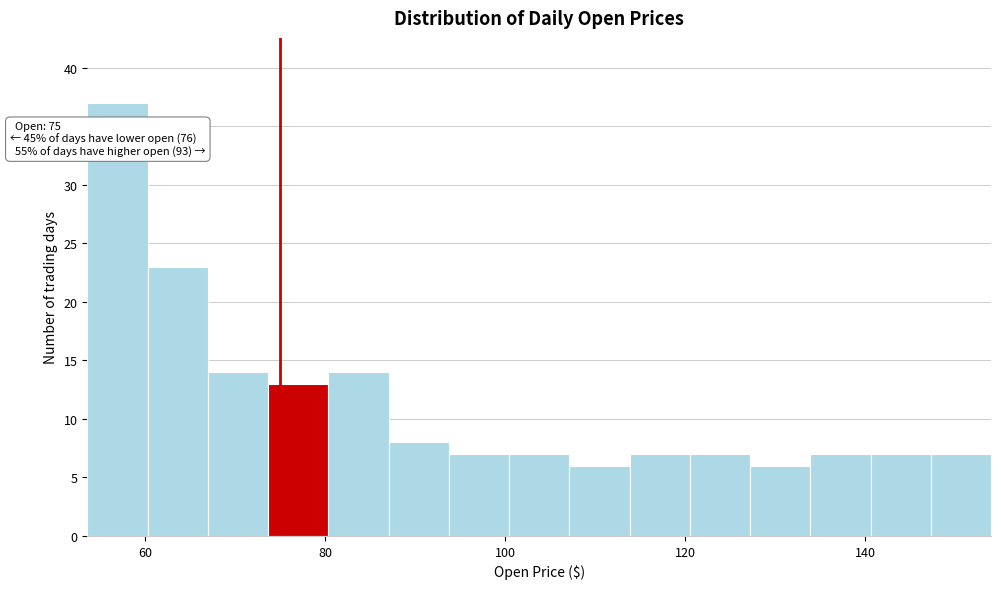

Around what value on the x-axis is the tallest bar? Give the approximate position of its centre, as read against the axis.

56